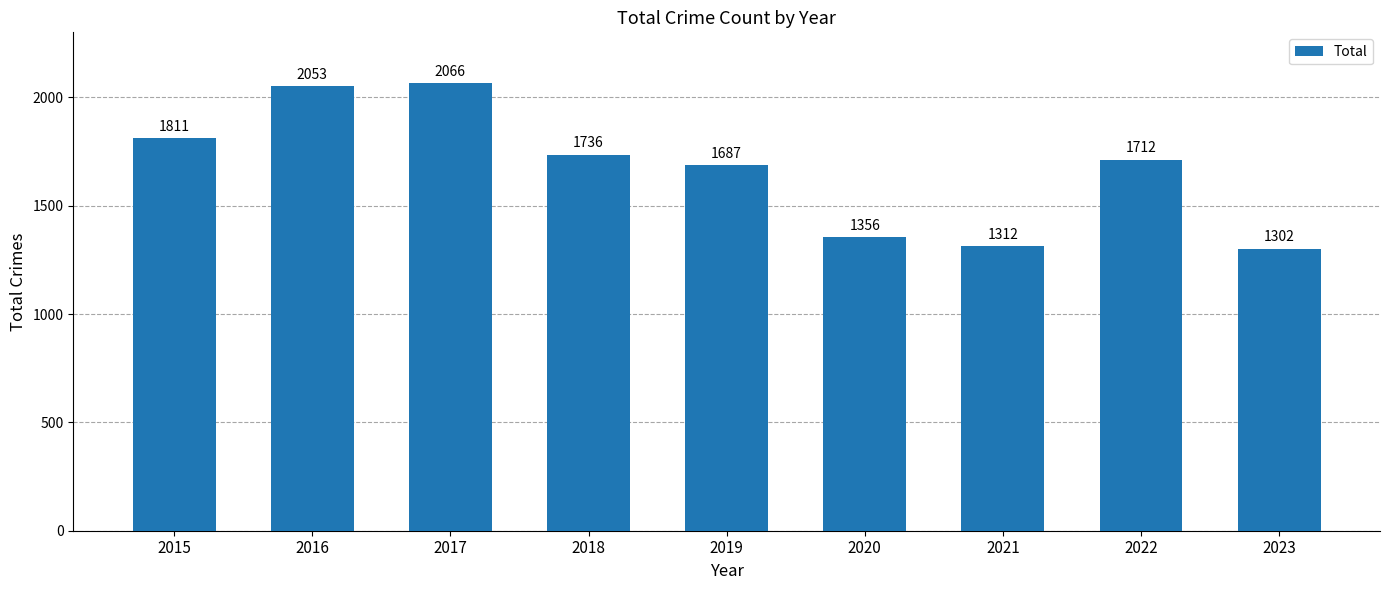

Rank the categories by value from highest to lowest.

2017, 2016, 2015, 2018, 2022, 2019, 2020, 2021, 2023